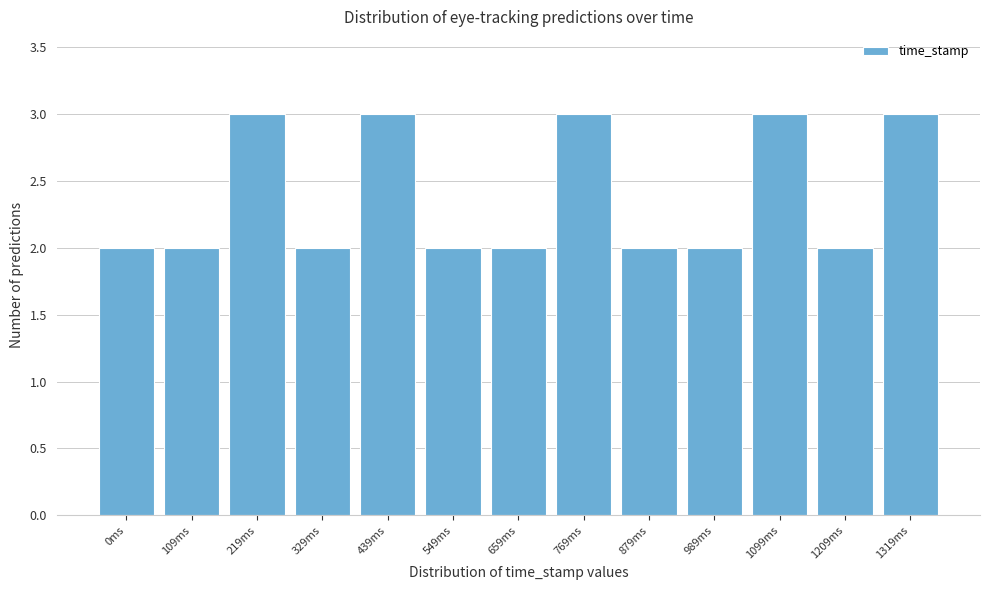

Reading right to left, transcribe all the data shown in this chart.

3	2	3	2	2	3	2	2	3	2	3	2	2